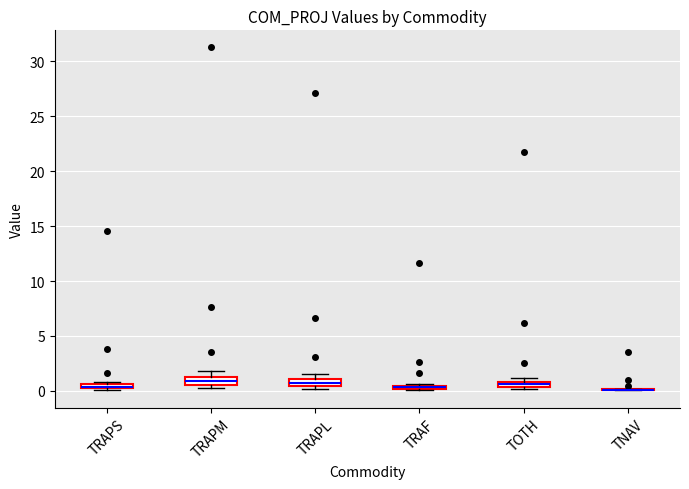

Where is the lower edge of the box for TRAPL on the y-axis? The values are not printed on the chart, so give them approximately, as read against the axis.

0.5